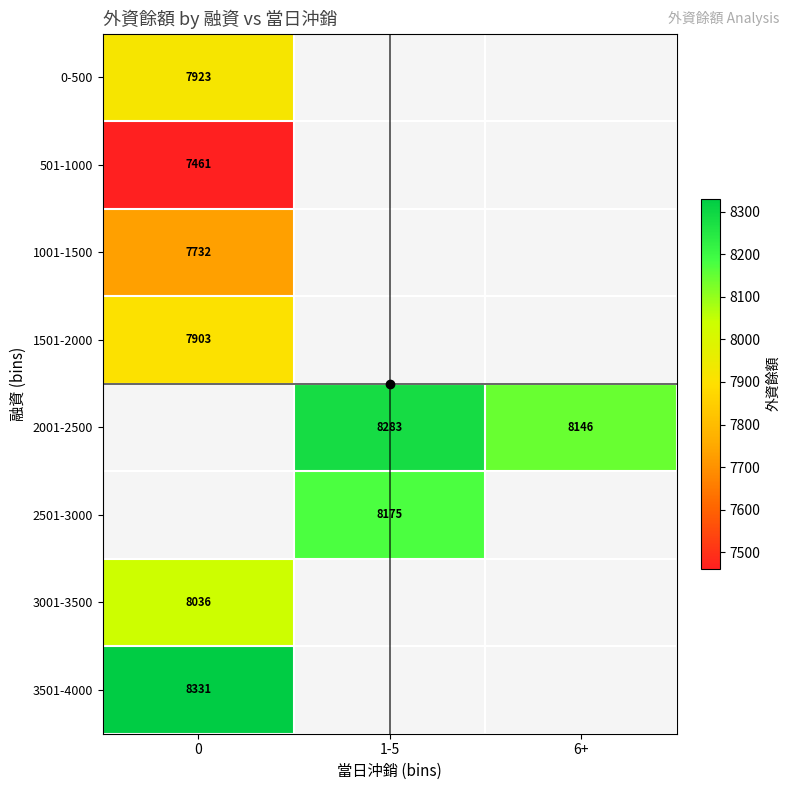

The value of 501-1000 at 0 is 7461.0. True or false?

True